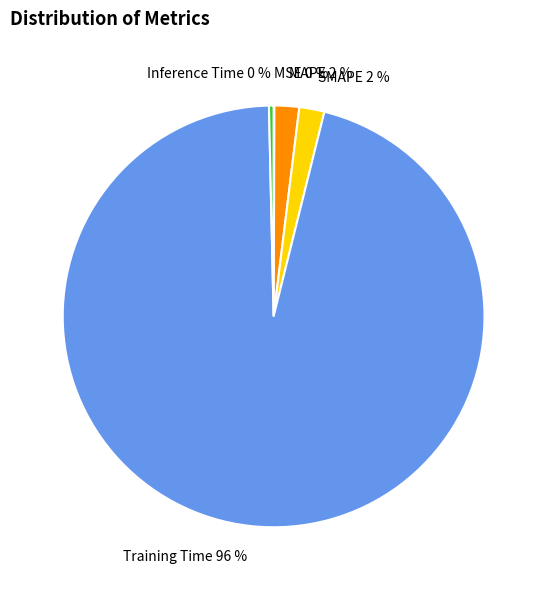

Do Inference Time and MAPE together represent more than half of the pie?

No